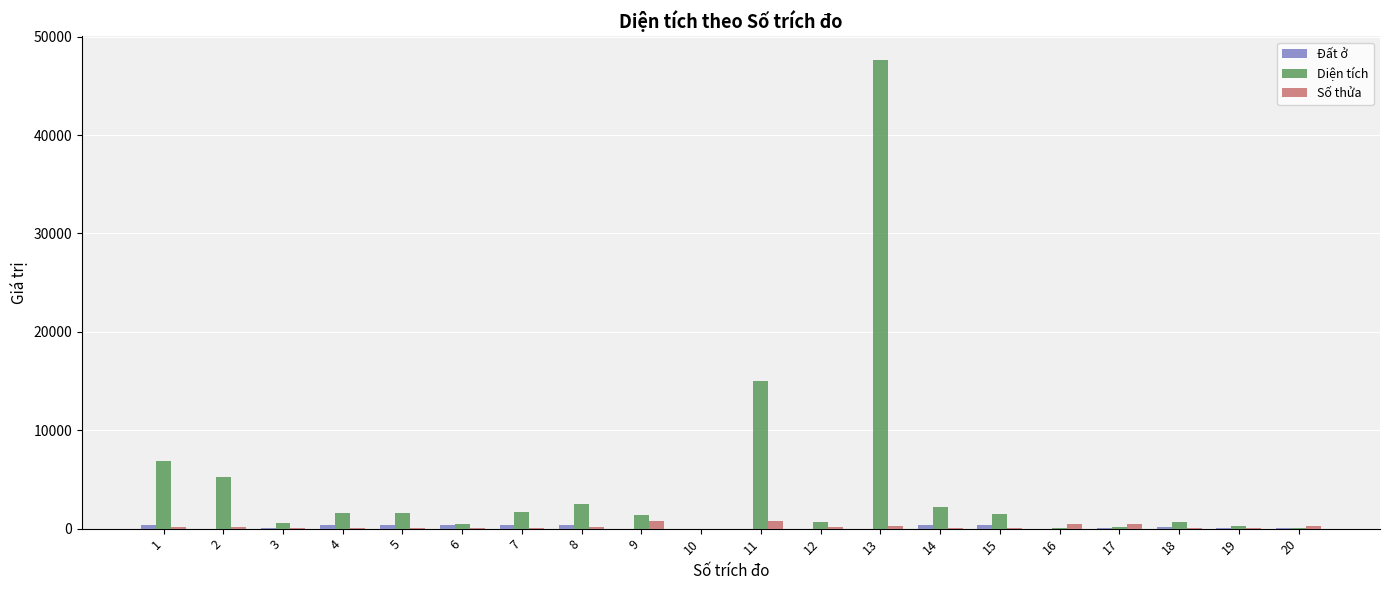

Are the bars horizontal?

No